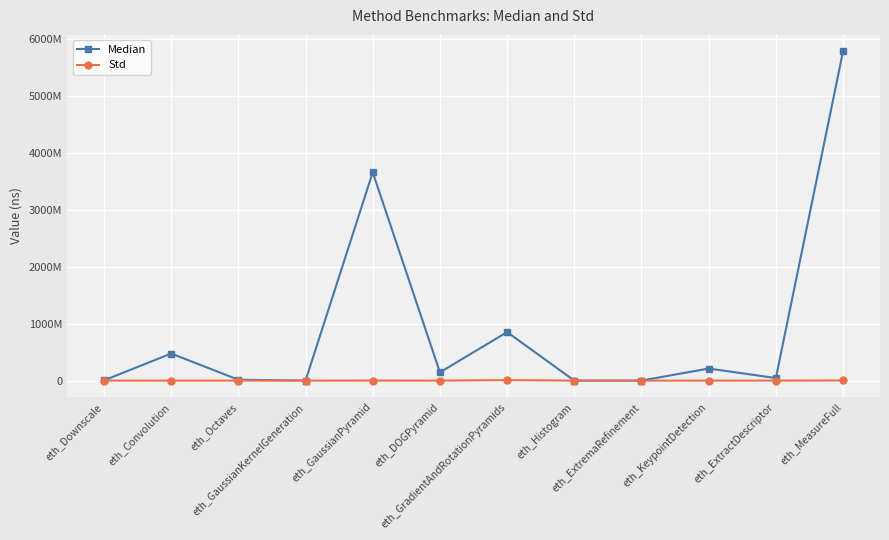

What are all the series names shown in the legend?

Median, Std